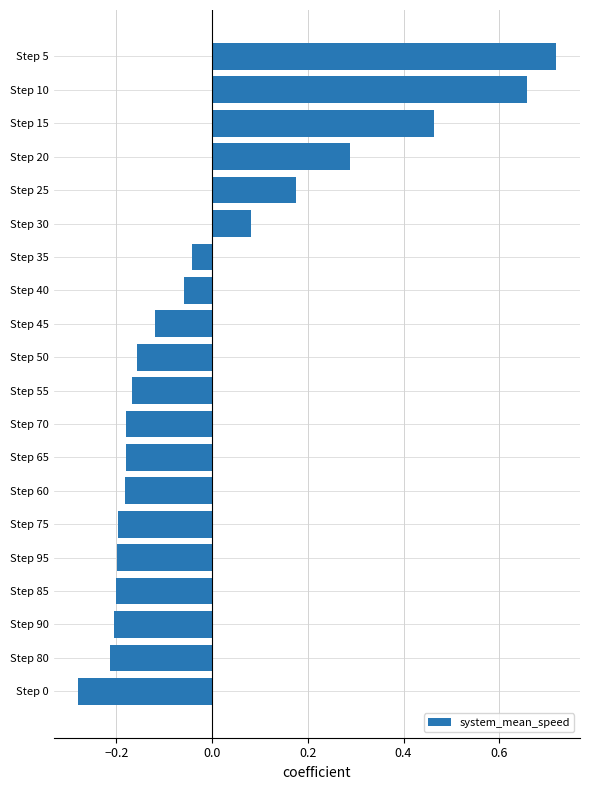

Which has a higher value, Step 30 or Step 95?

Step 30